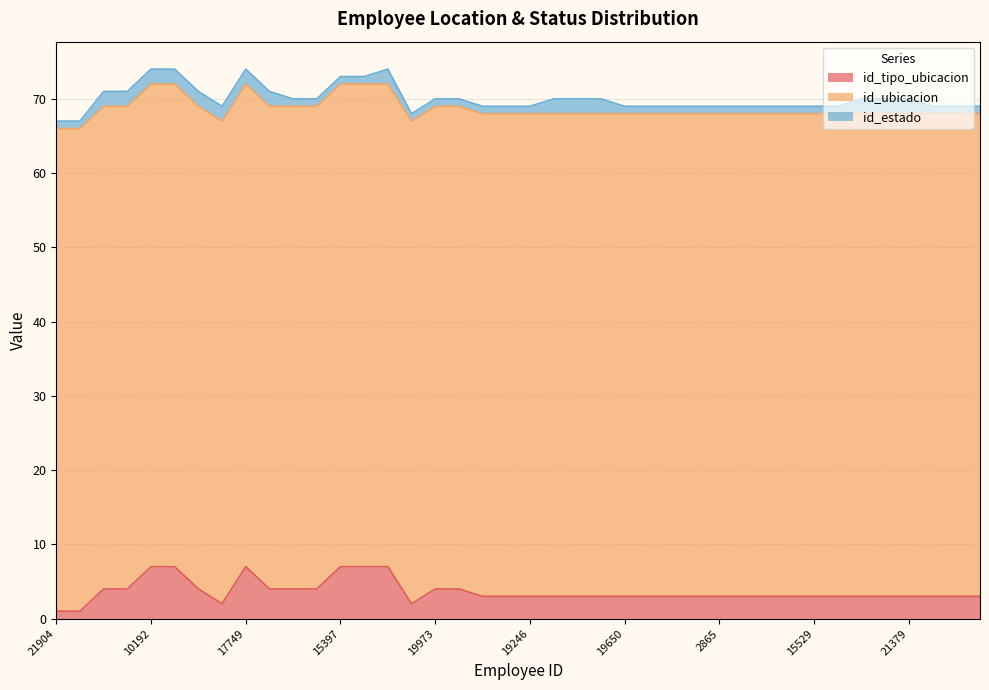

Where is id_estado nearest to the value 1?

21904